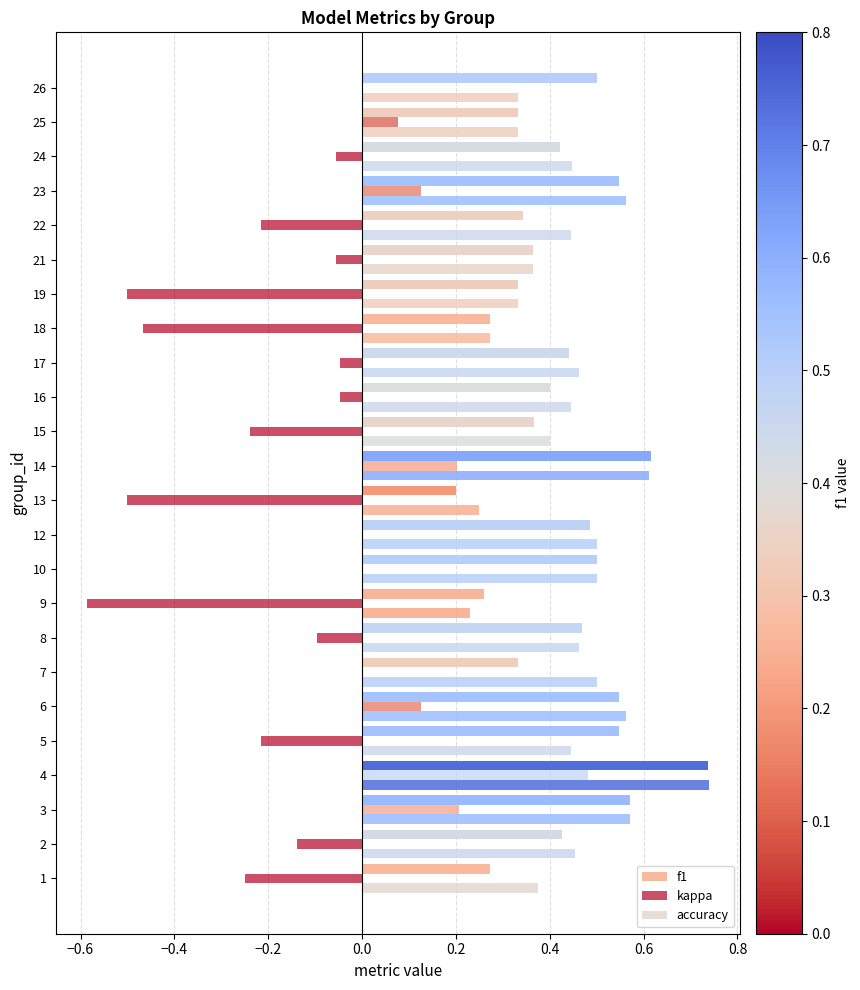

What is the difference between the maximum and minimum values in the kappa series?

1.1